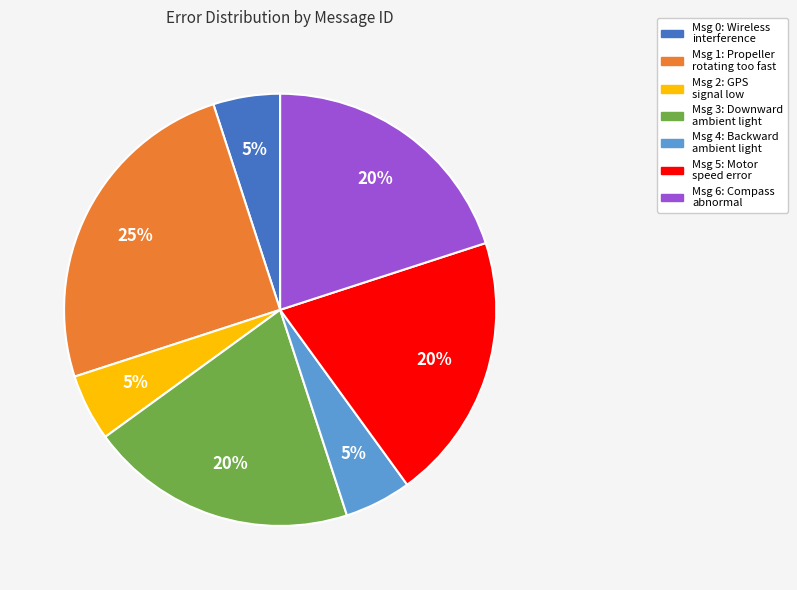

To the nearest percent, what is the average slice percentage?

14%